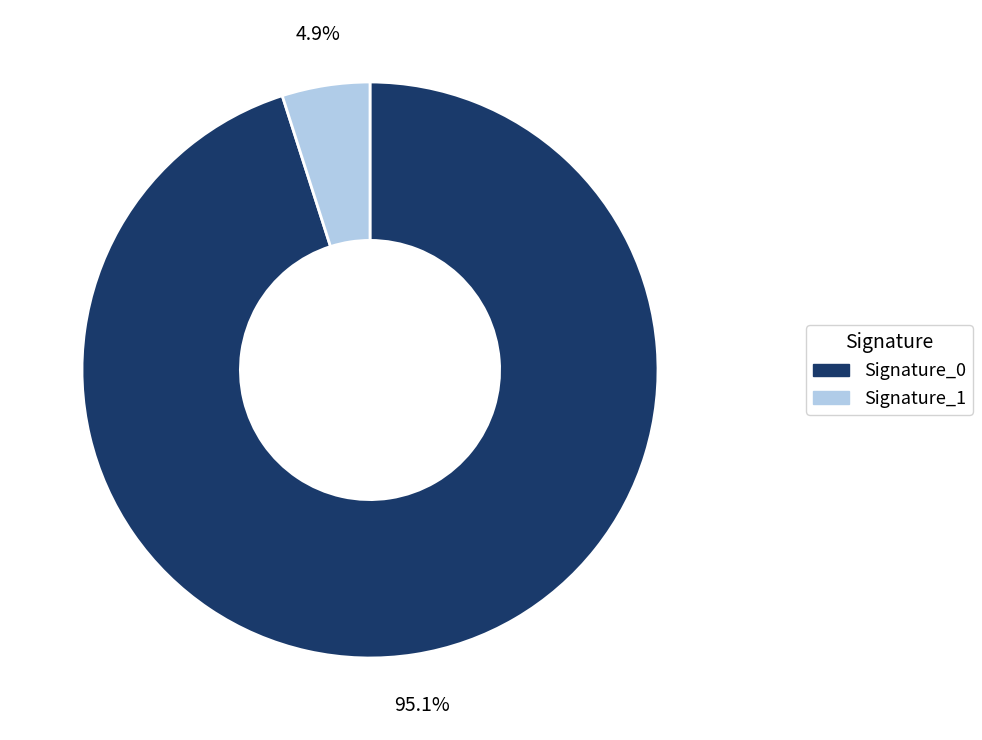

Is there any slice that represents more than half of the pie?

Yes